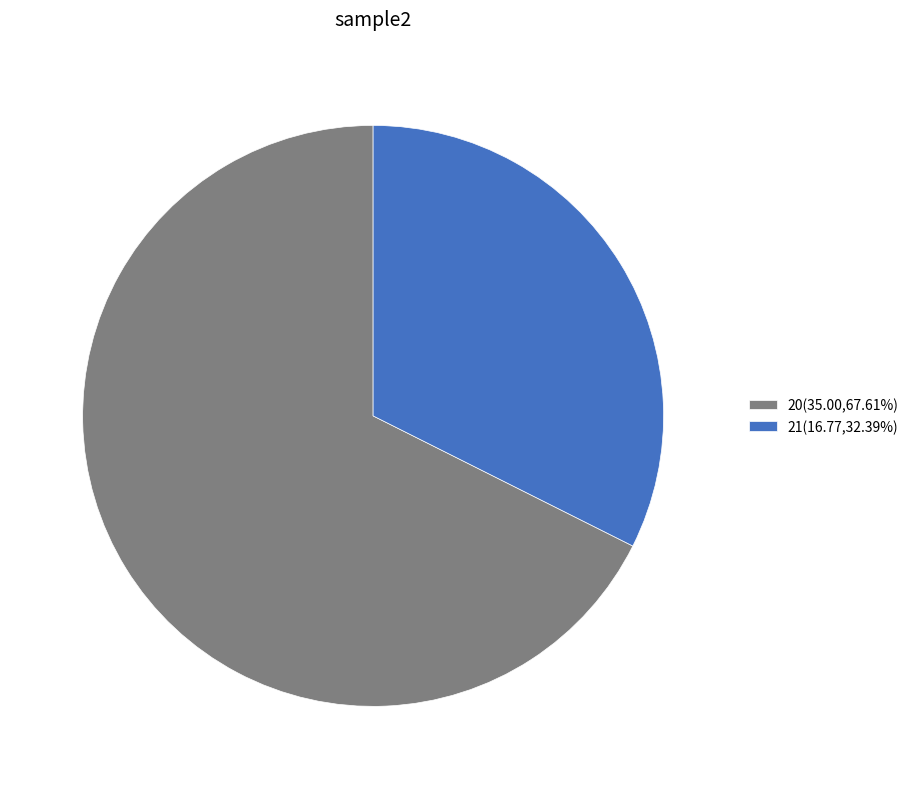

How many slices are in this pie chart?

2